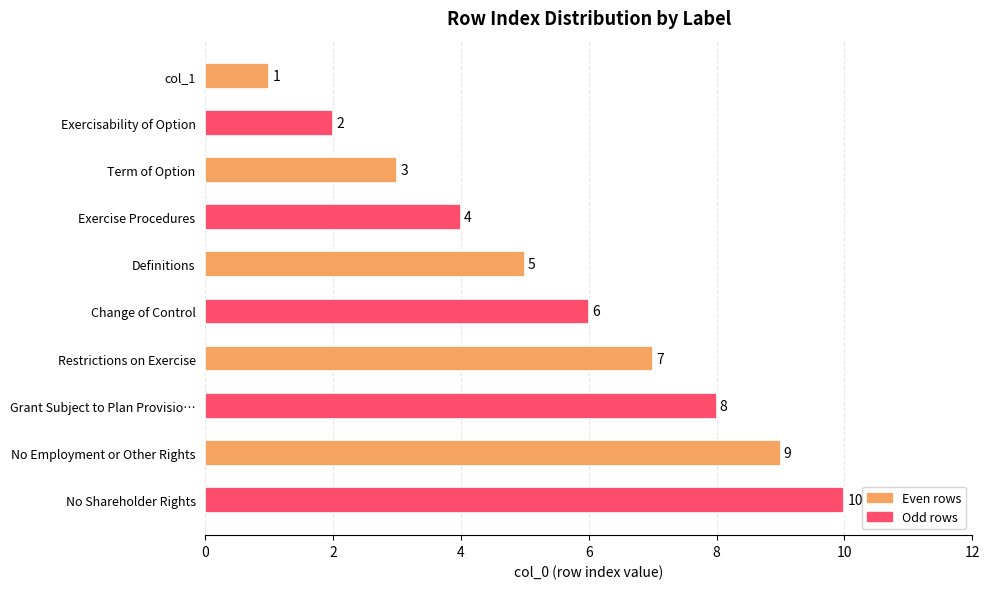

Rank the categories by value from highest to lowest.

No Shareholder Rights, No Employment or Other Rights, Grant Subject to Plan Provisio…, Restrictions on Exercise, Change of Control, Definitions, Exercise Procedures, Term of Option, Exercisability of Option, col_1